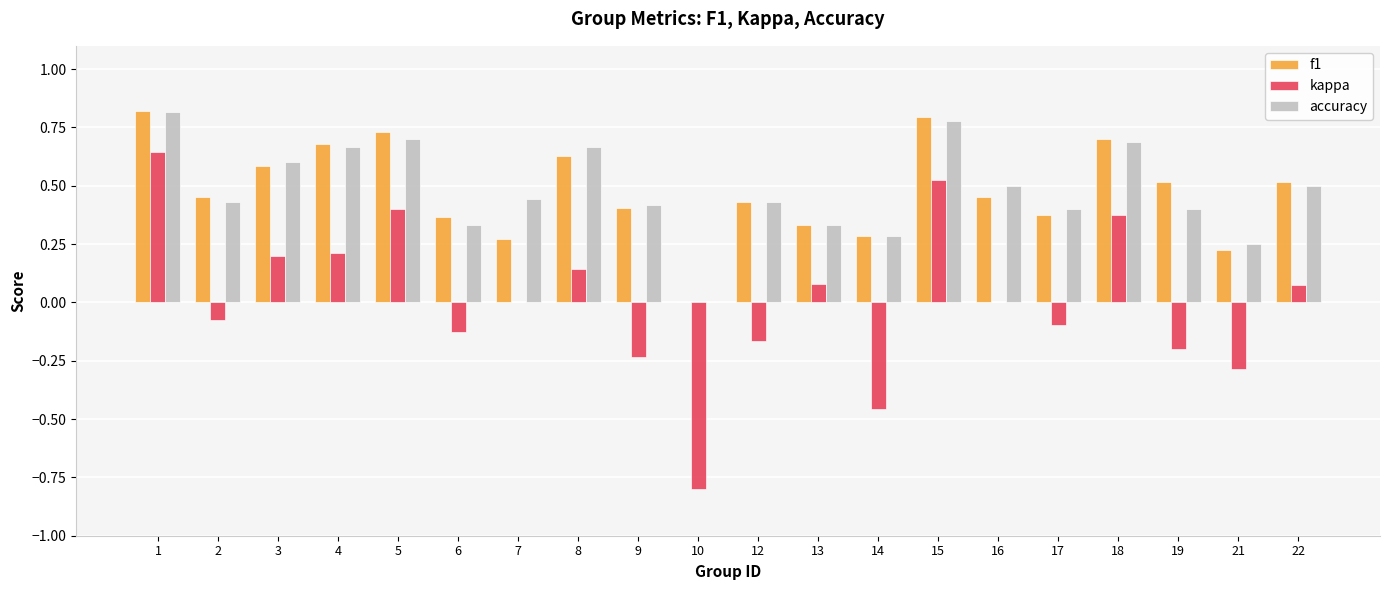

At which category is the sum across all series the highest?

1